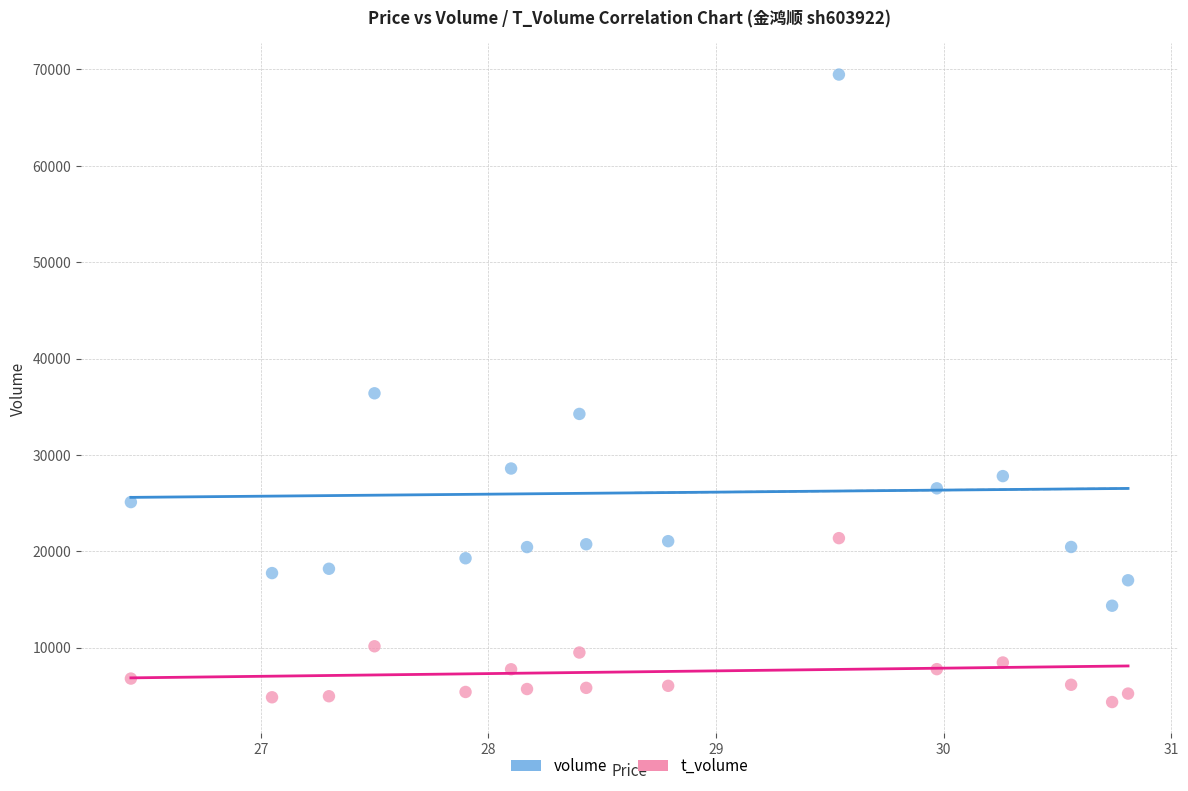

Which series contains the lowest Y value?

t_volume